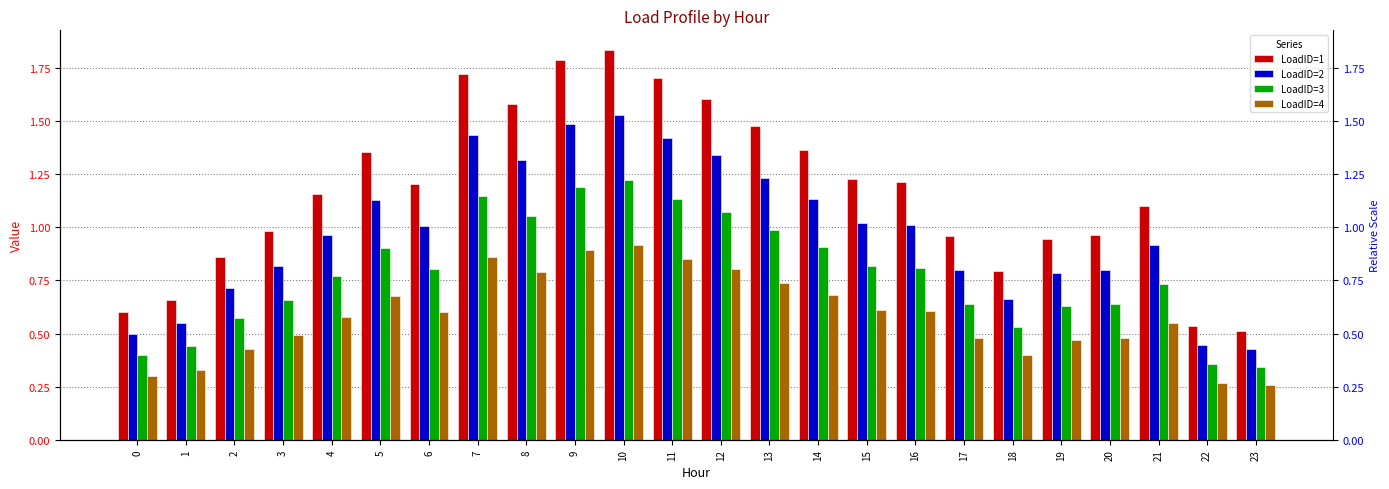

At which label does LoadID=2 reach its minimum?

23